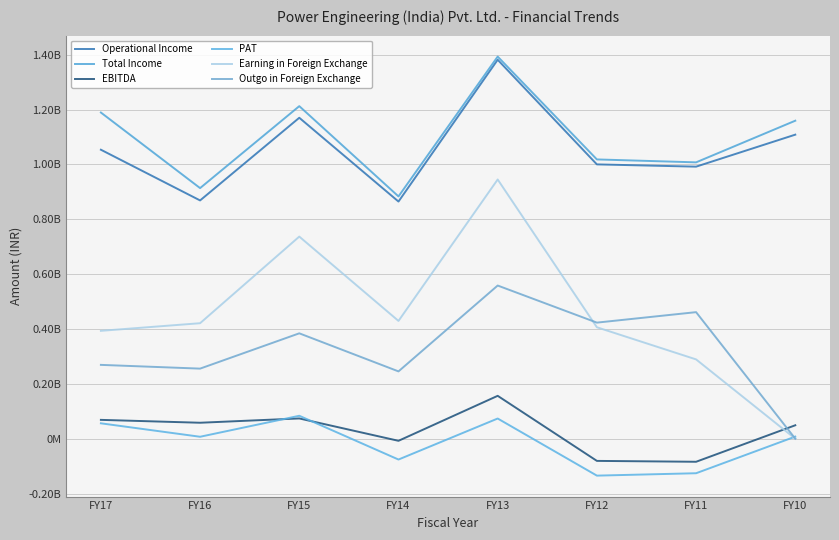

Does the chart have visible grid lines?

Yes